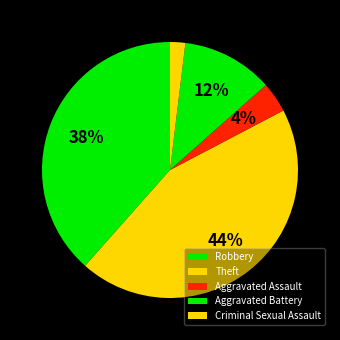

Which category has the smallest portion of the pie?

Criminal Sexual Assault